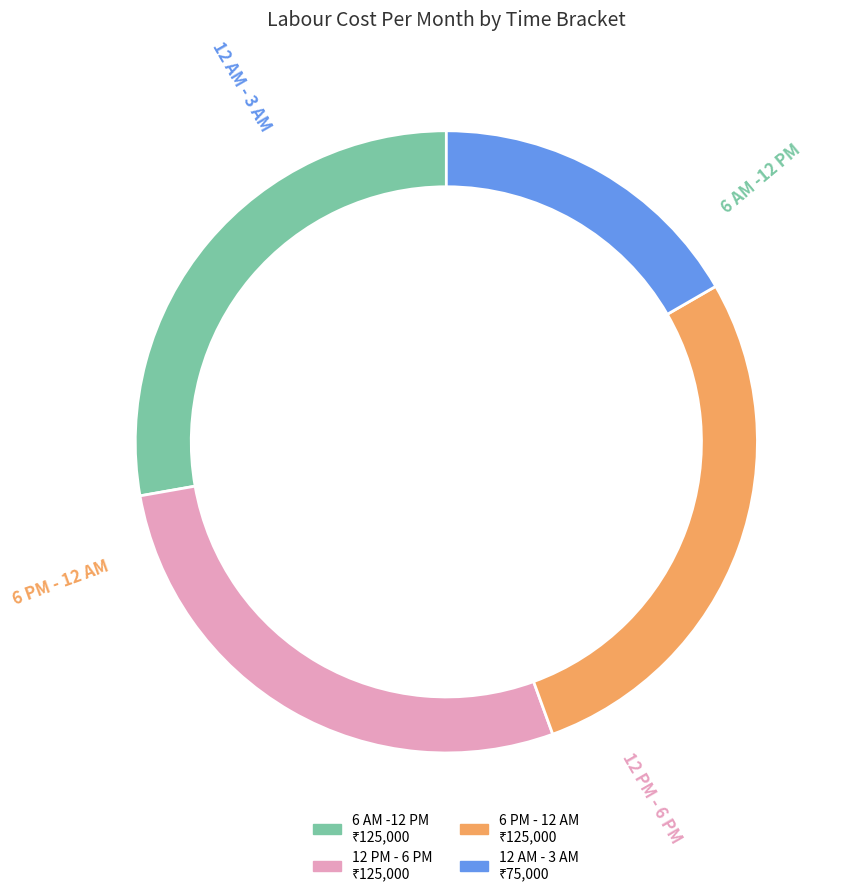

To the nearest percent, what is the average slice percentage?

25%